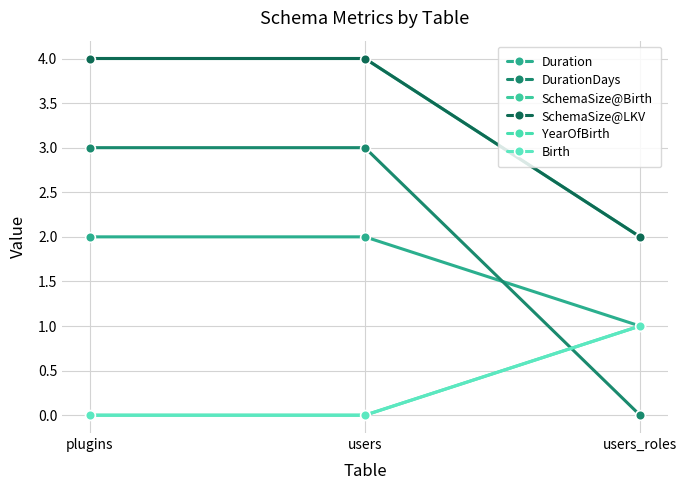

What is the difference between the DurationDays values at users and users_roles?

3